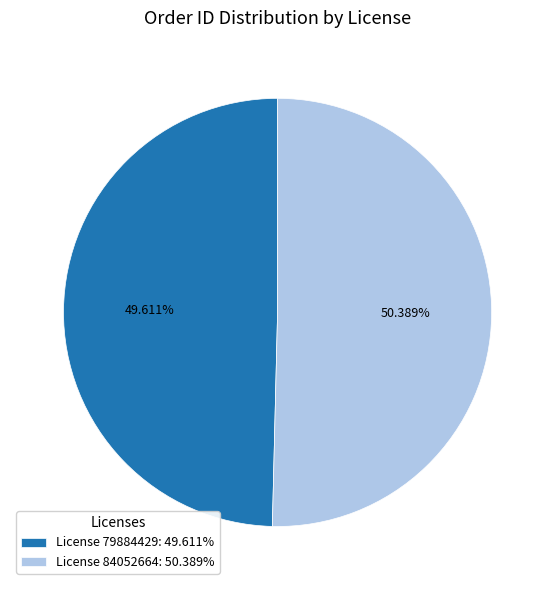

What is the ratio of the value at License 84052664: 50.389% to the value at License 79884429: 49.611%?

1.0